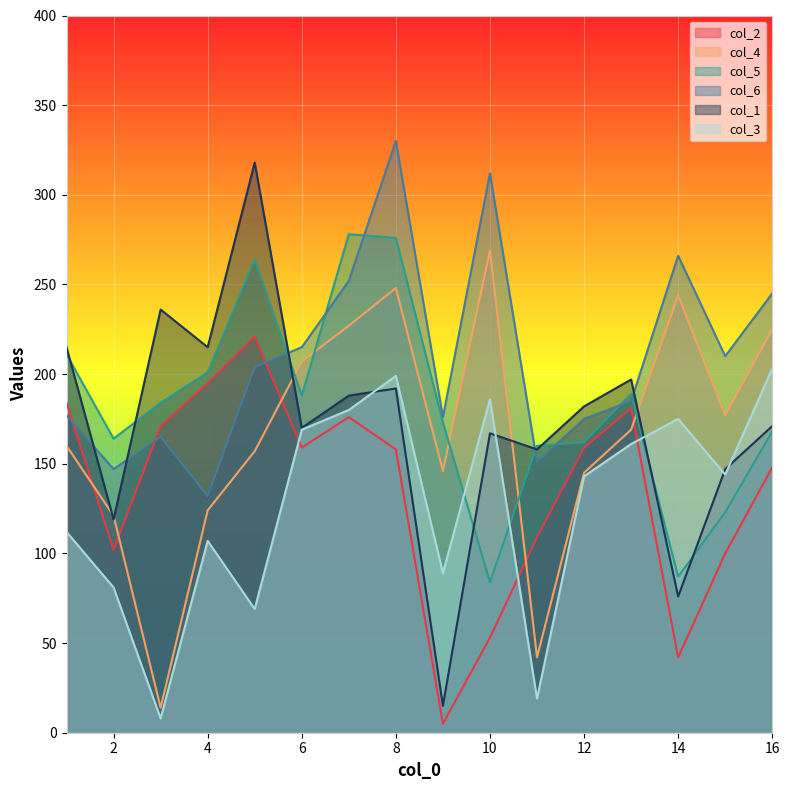

At which category does col_3 reach its first local peak?

4